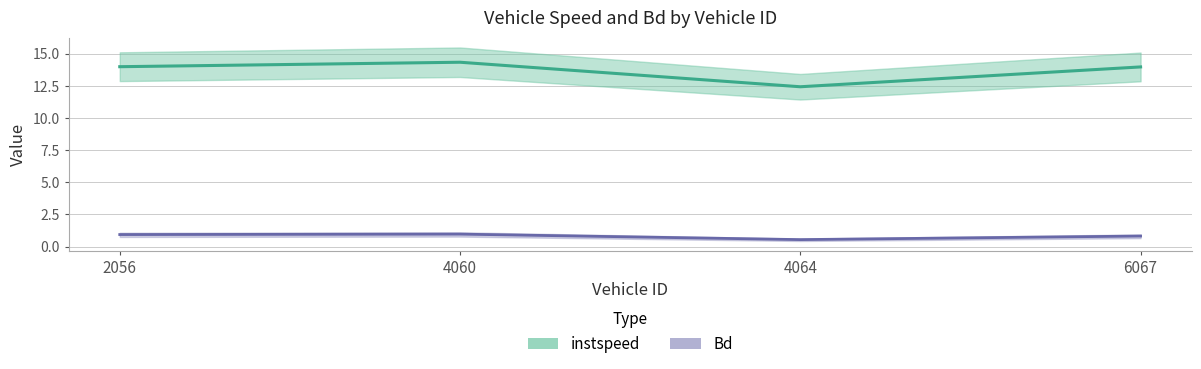

True or false: instspeed and Bd cross at least once.

False